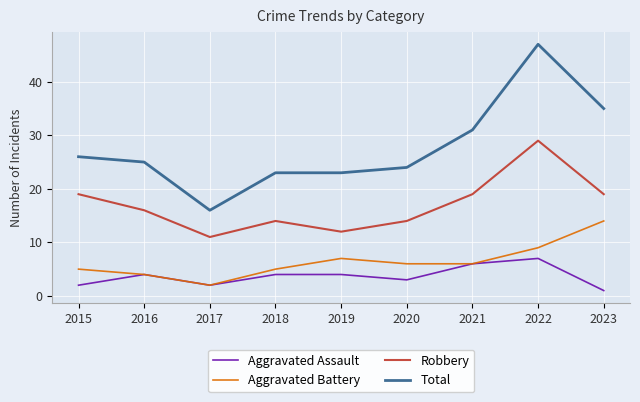

Where is the first local maximum for Aggravated Assault?

2016